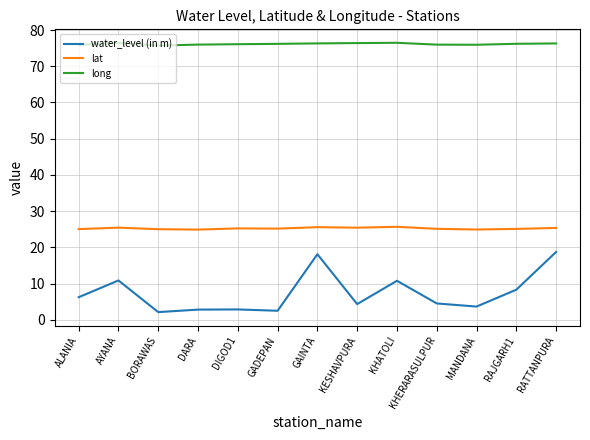

What is the greatest value displayed?

76.5